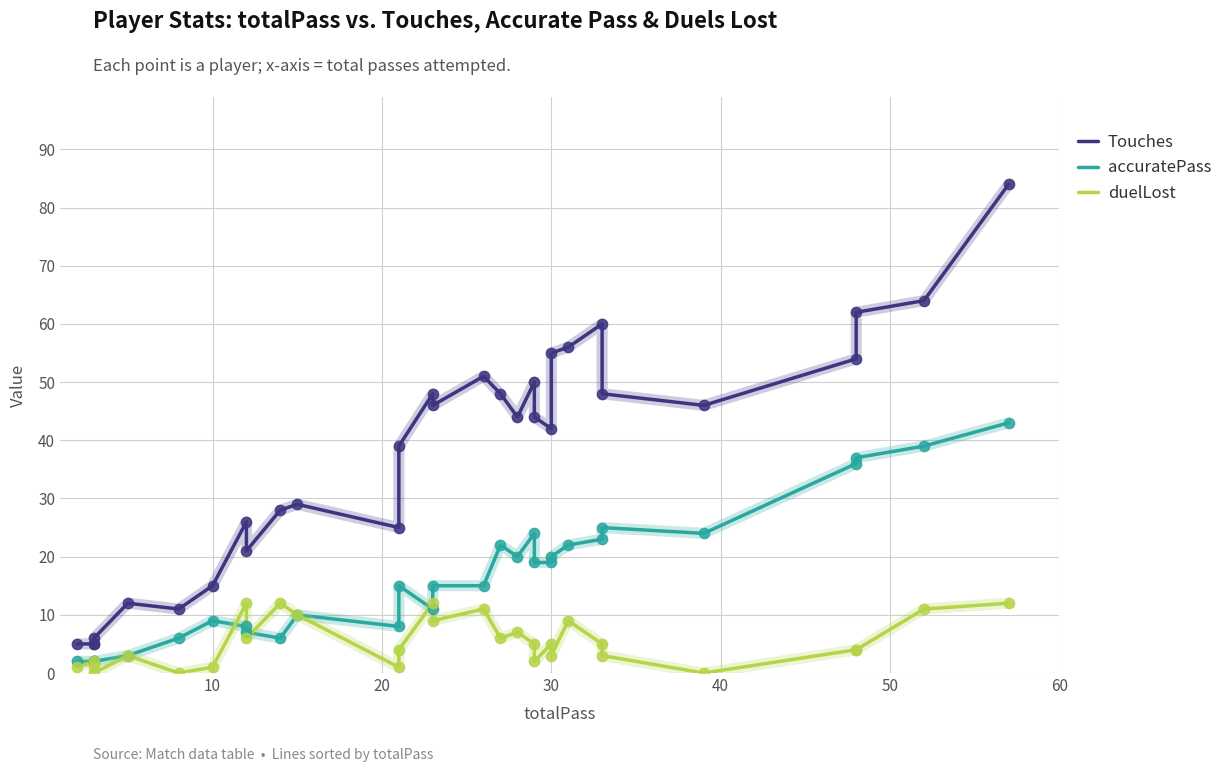

Which series contains the highest Y value?

Touches